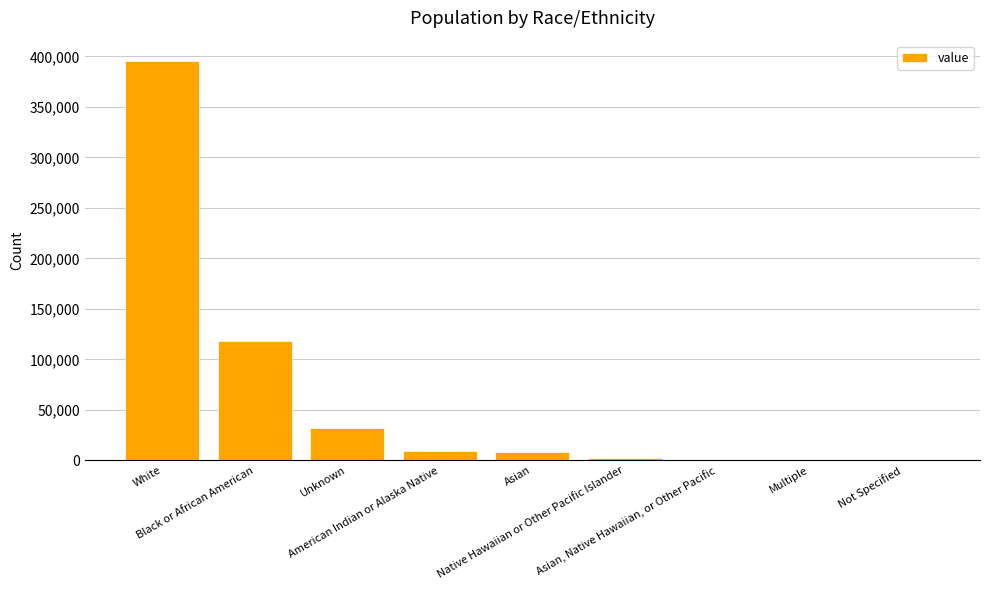

At which category does the chart reach its peak across all series?

White